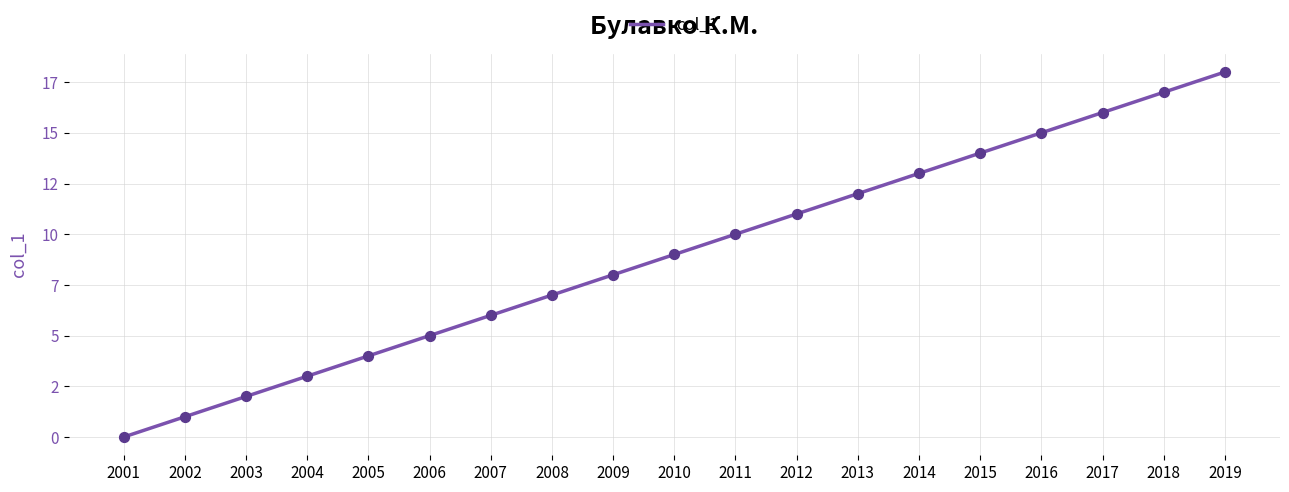

Approximately how many times larger is the value at 2014 compared to 2006?

2.6